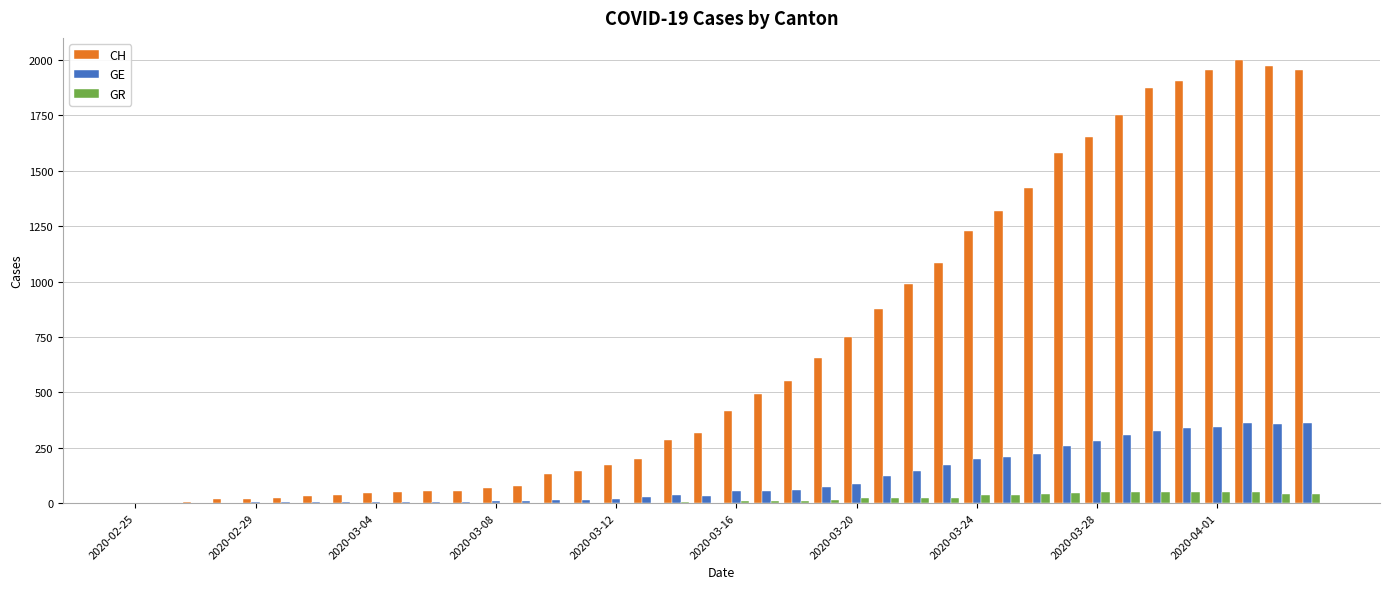

What is the highest value of the CH series?

2002